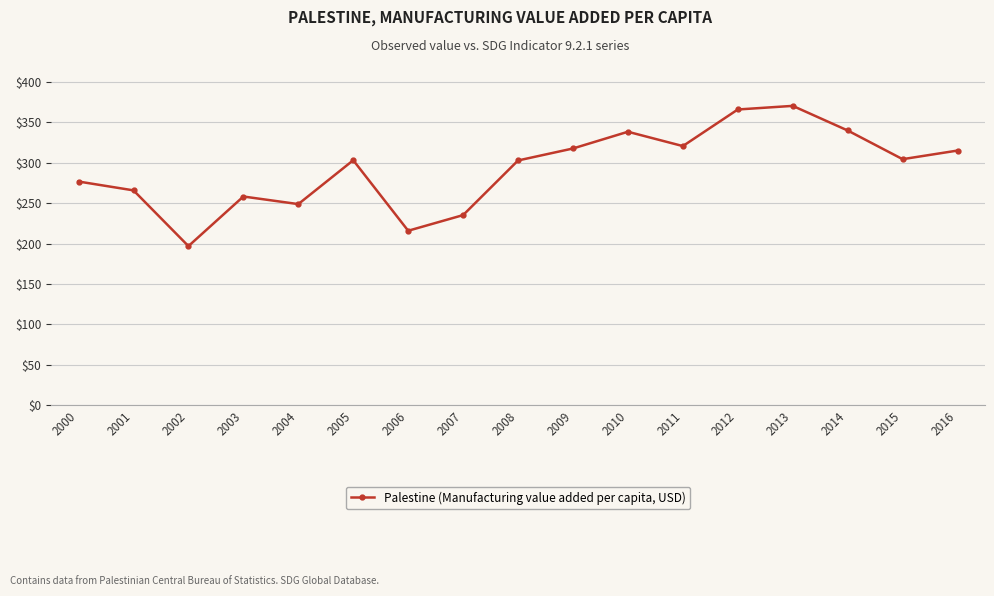

What is the difference between the maximum and minimum values?

173.7